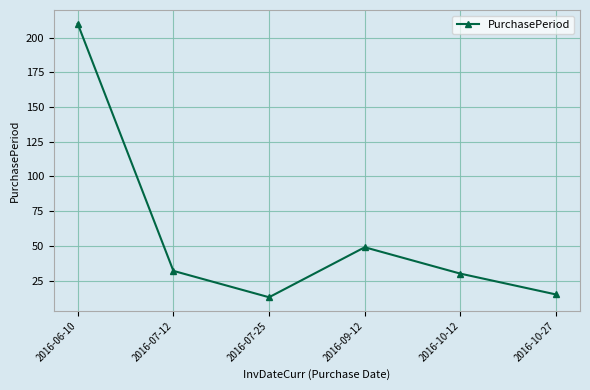

Which label corresponds to the largest value in the chart?

2016-06-10